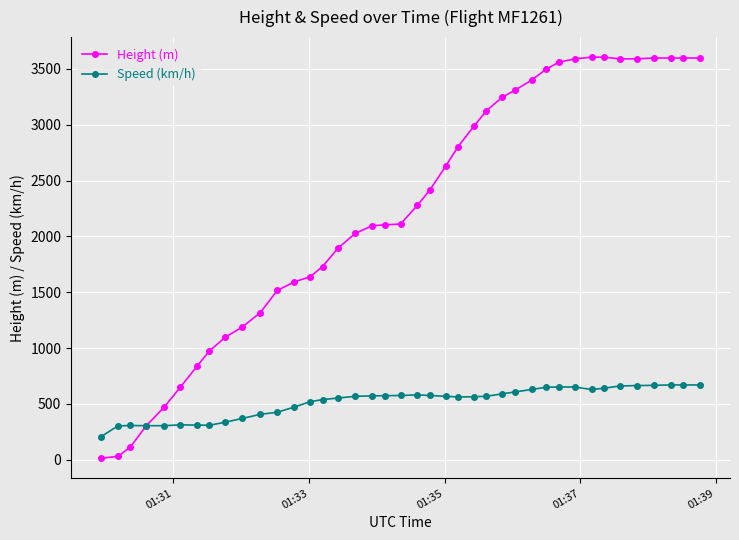

List the series in order of their peak value, highest first.

Height (m), Speed (km/h)